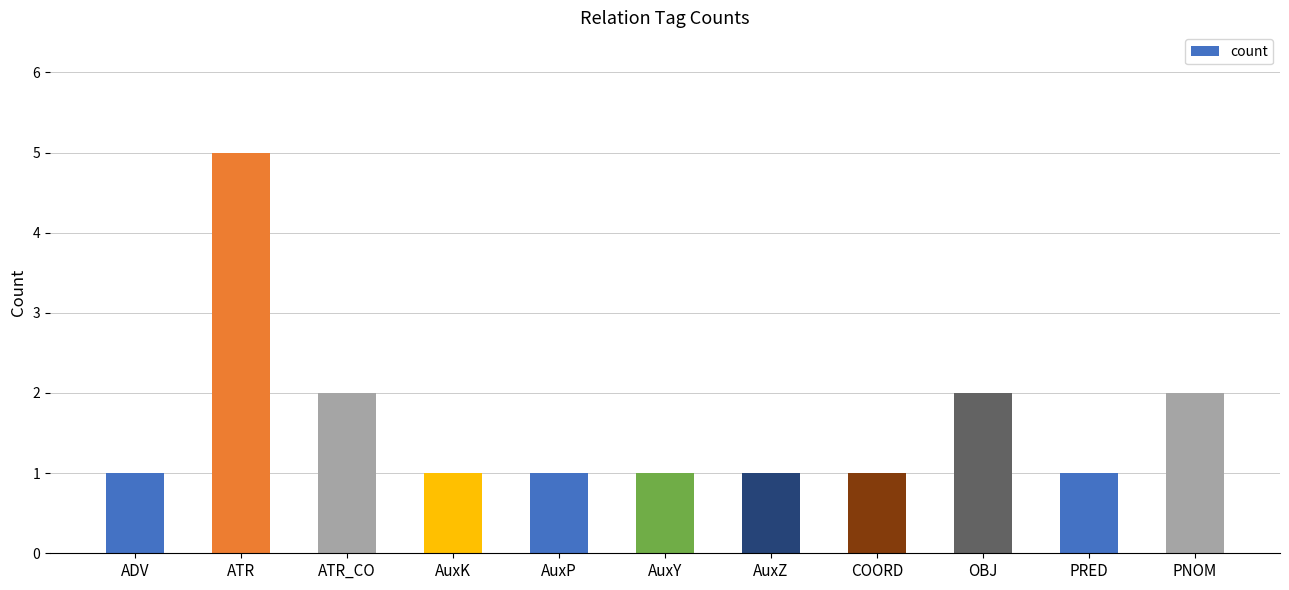

Which category has the highest value across all series?

ATR